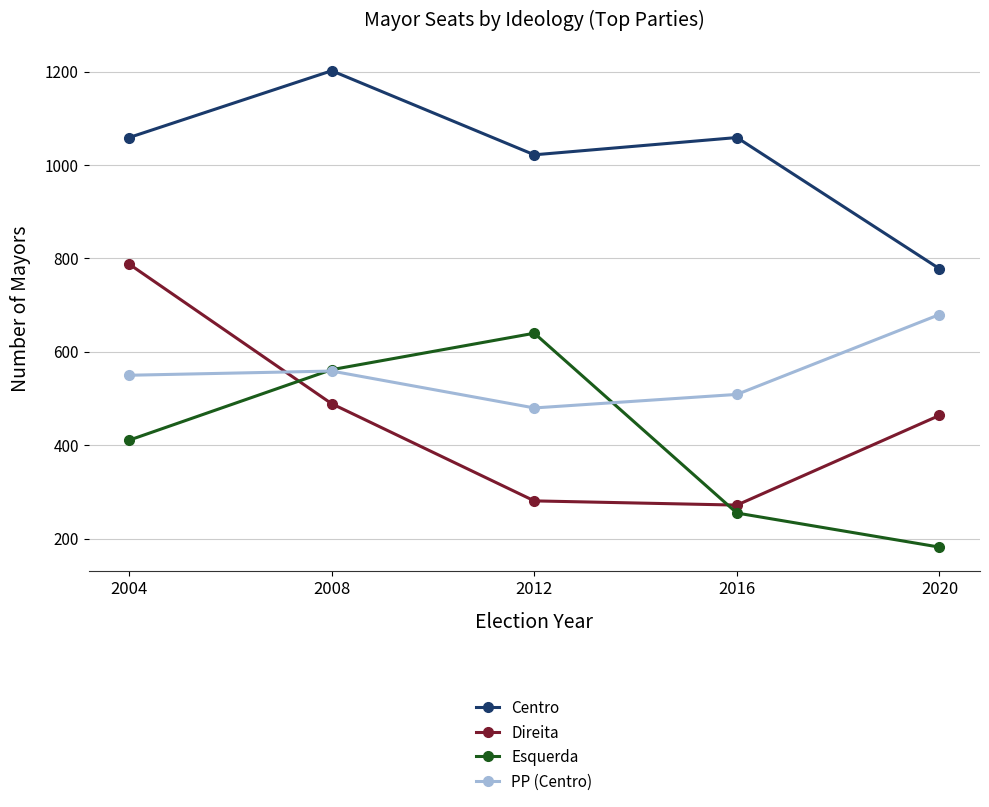

At how many categories does at least one series exceed 994?

4